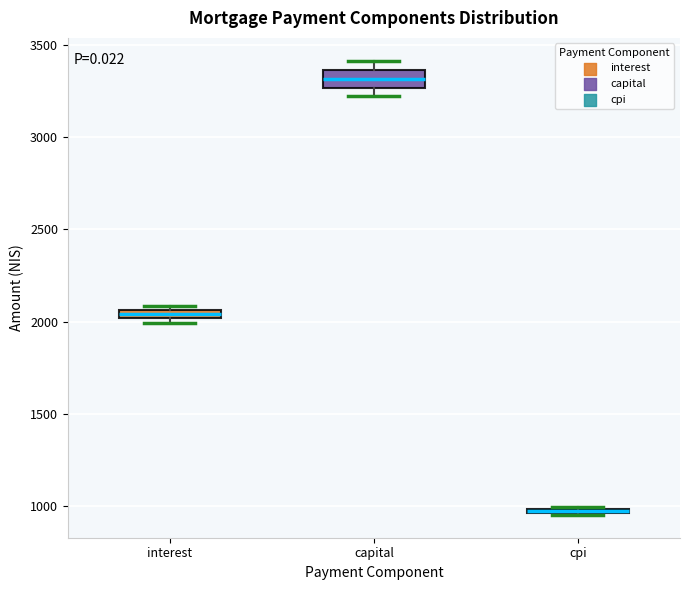

Where is the lower edge of the box for capital on the y-axis? The values are not printed on the chart, so give them approximately, as read against the axis.

3250